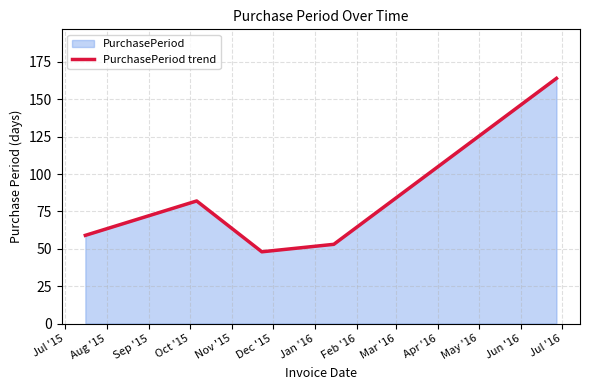

What is the maximum value shown in the chart?

164